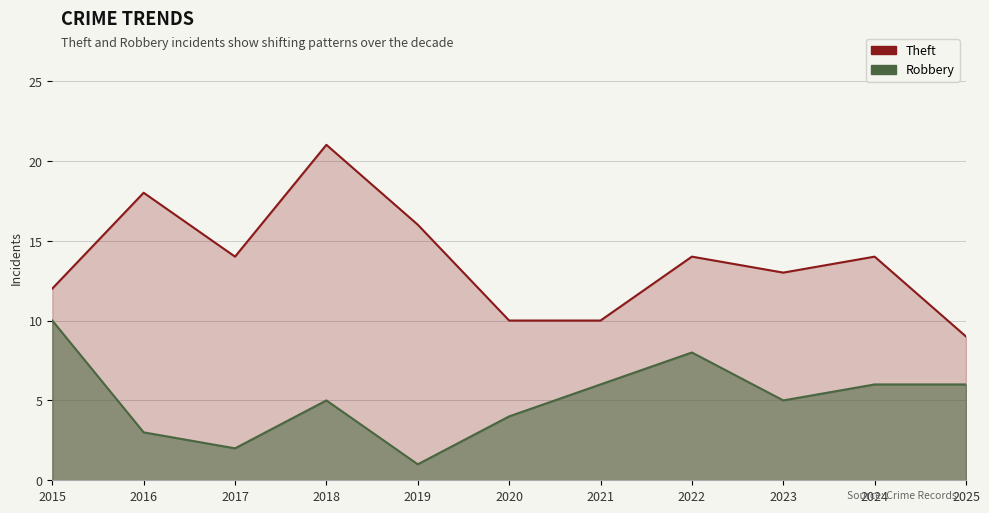

At how many categories does at least one series exceed 6?

11